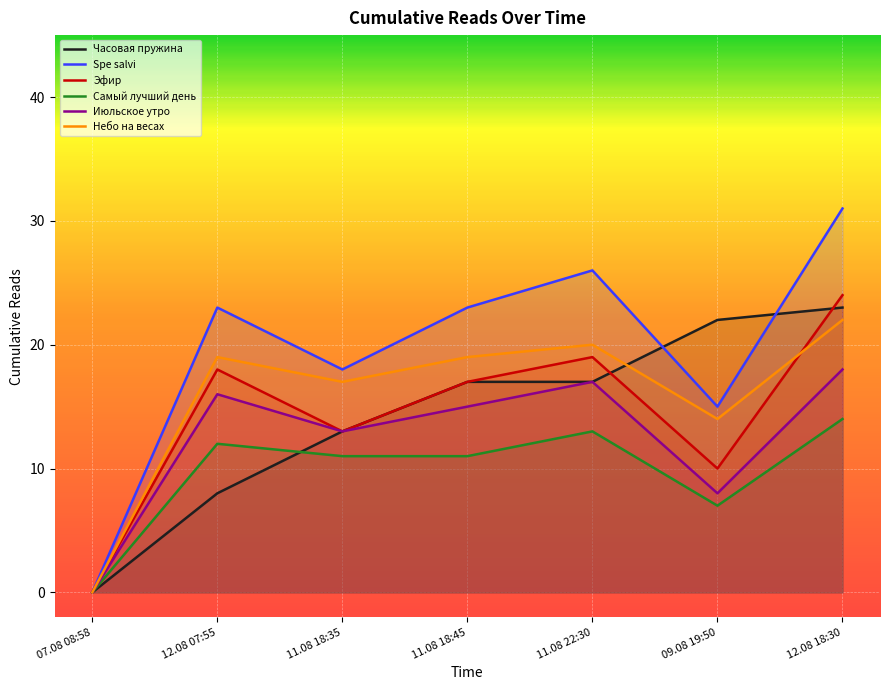

Between 11.08 18:45 and 09.08 19:50, which series saw the biggest shift?

Spe salvi